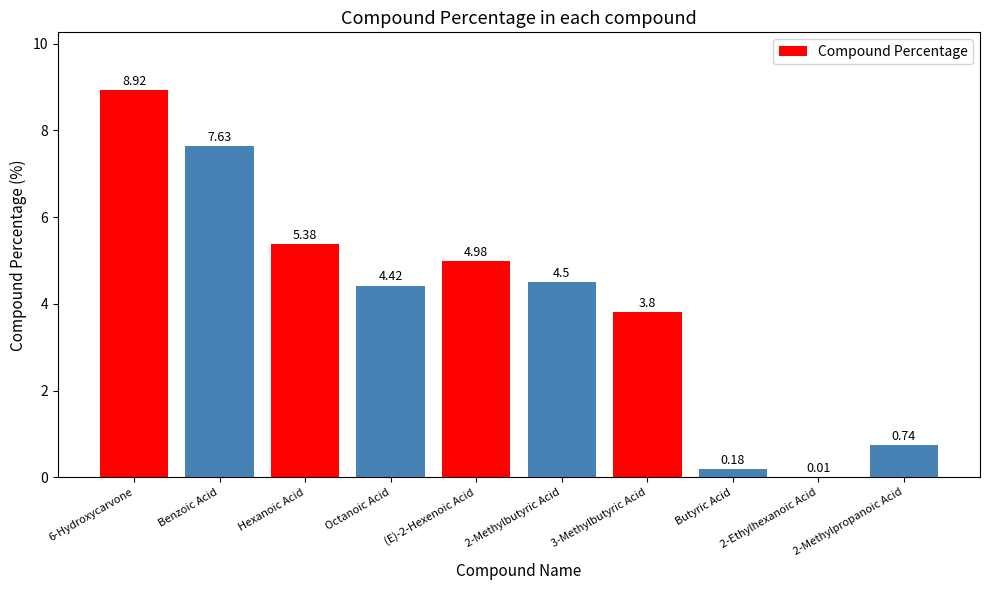

Are the bars horizontal?

No